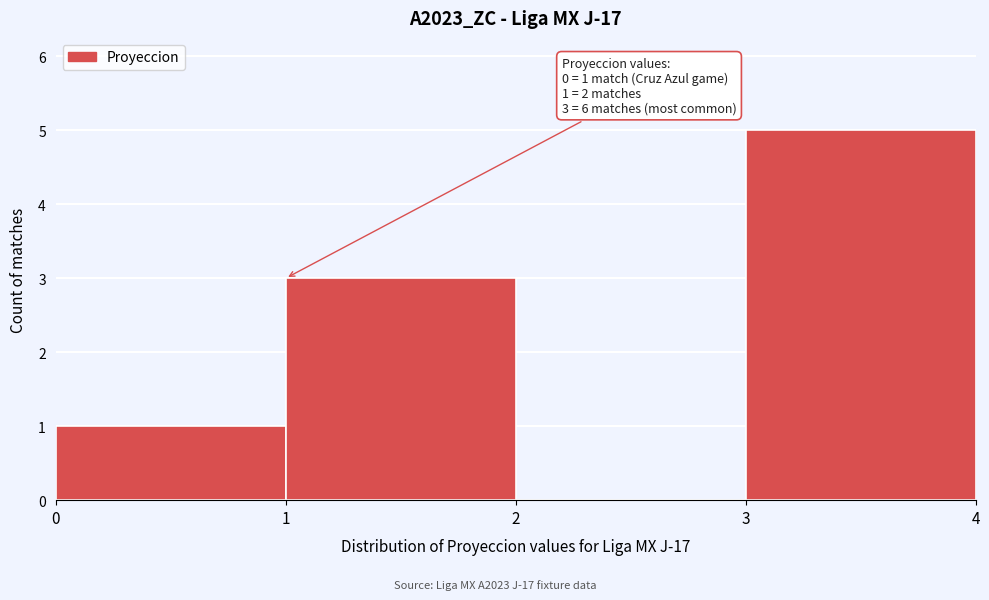

Which range on the x-axis has the tallest bar?

3 to 4